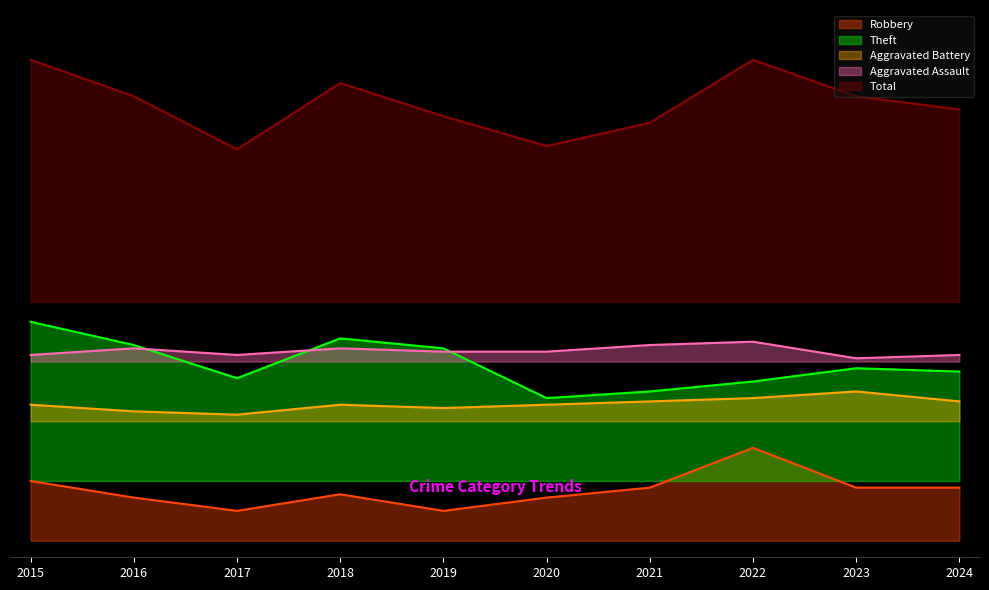

How many values in the Aggravated Battery series exceed 41?

4